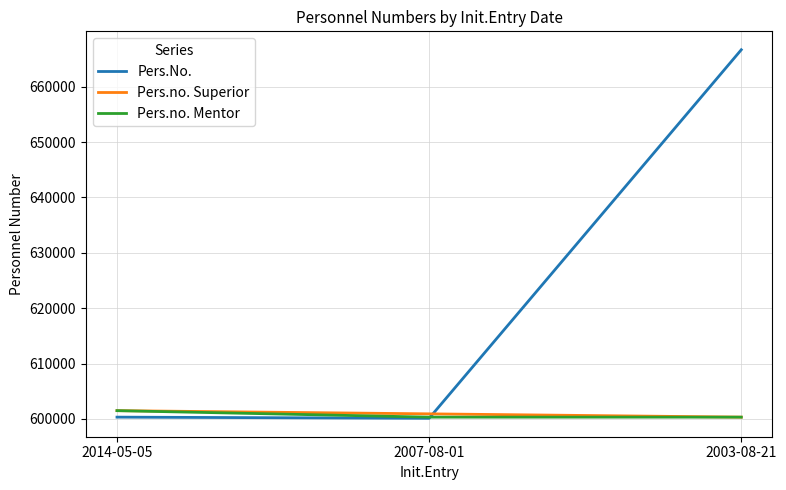

True or false: Pers.No. has a value of 666655 at 2003-08-21.

True